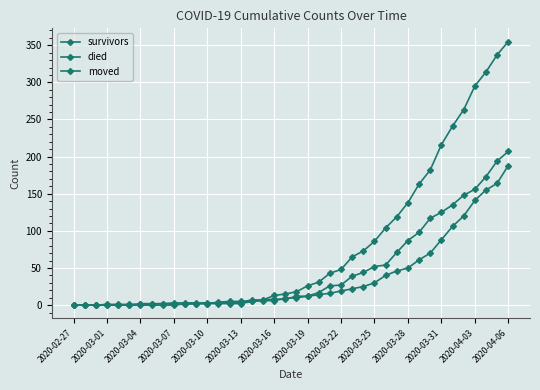

How many distinct data groups are displayed?

3